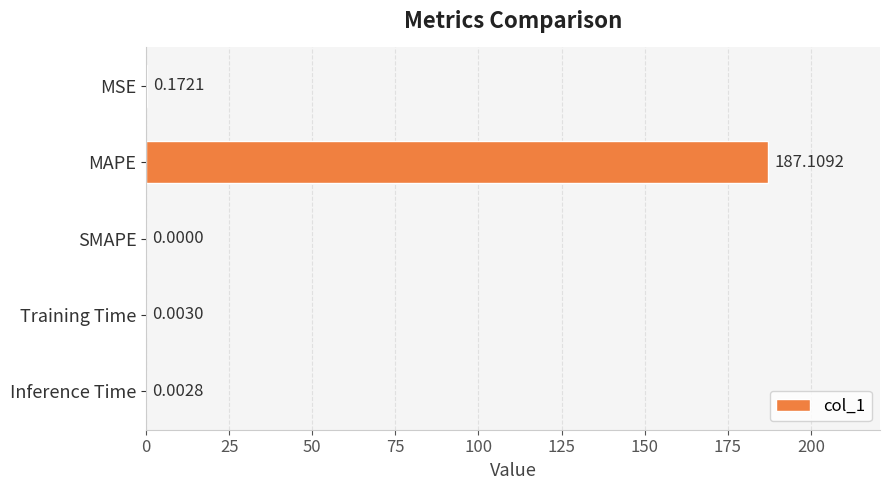

Count the number of data series in this chart.

1